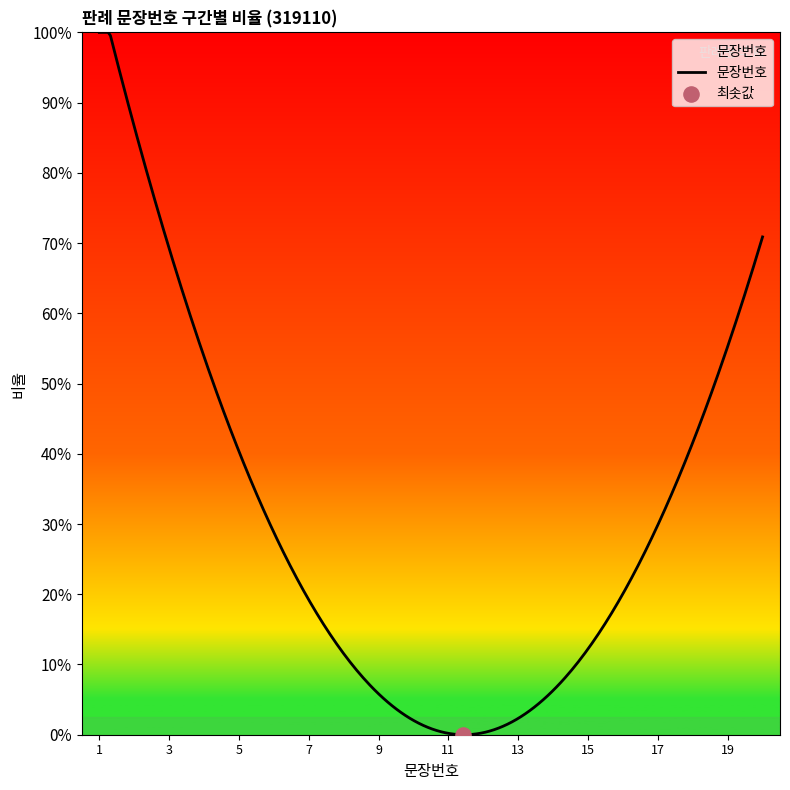

Is this an area chart (filled region under the line)?

Yes